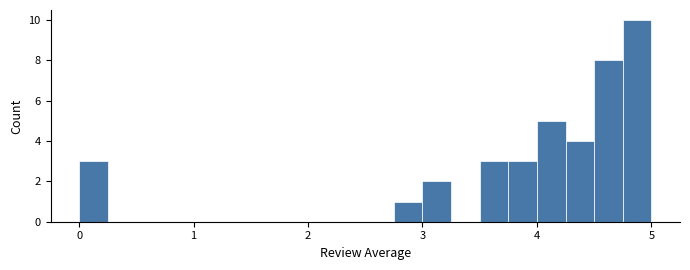

Read against the x-axis, roughly where is the centre of the tallest bar?

4.9